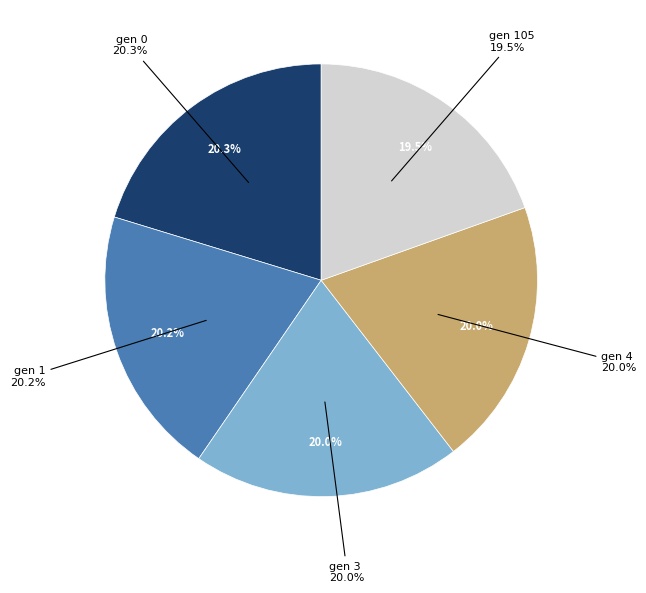

To the nearest percent, what portion does gen 1 represent?

20%